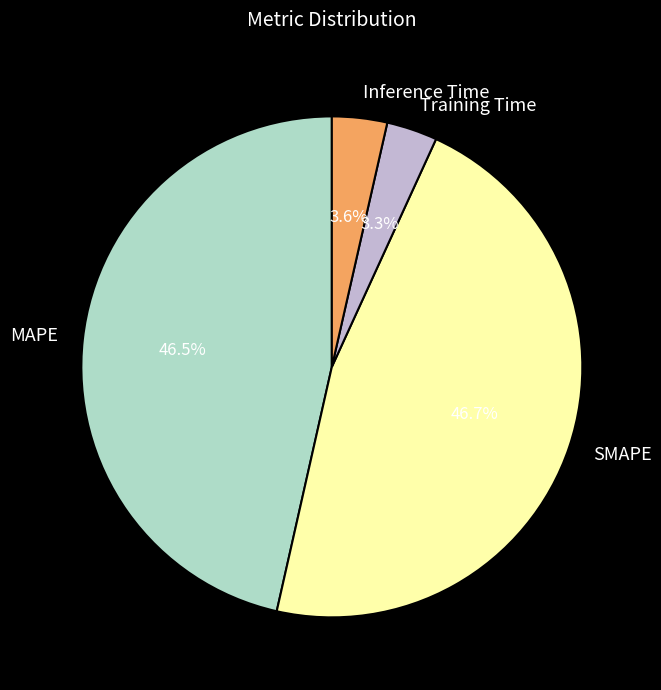

Is it true that SMAPE is 33% of the pie?

False